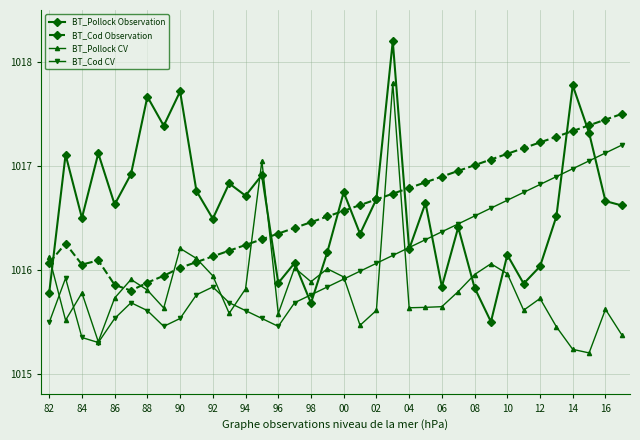

List the series in order of their peak value, lowest first.

BT_Cod CV, BT_Cod Observation, BT_Pollock CV, BT_Pollock Observation